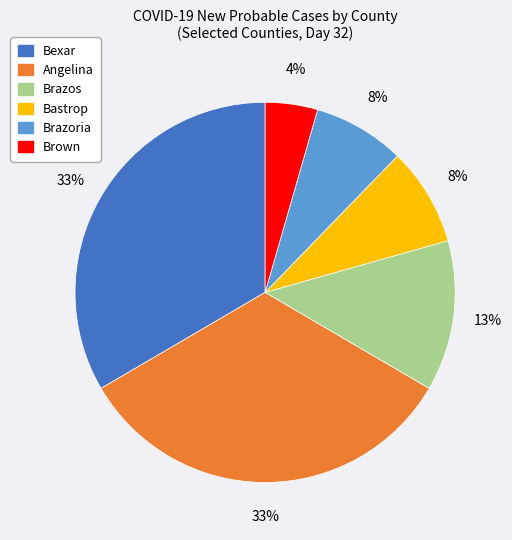

Does any single category account for the majority?

No